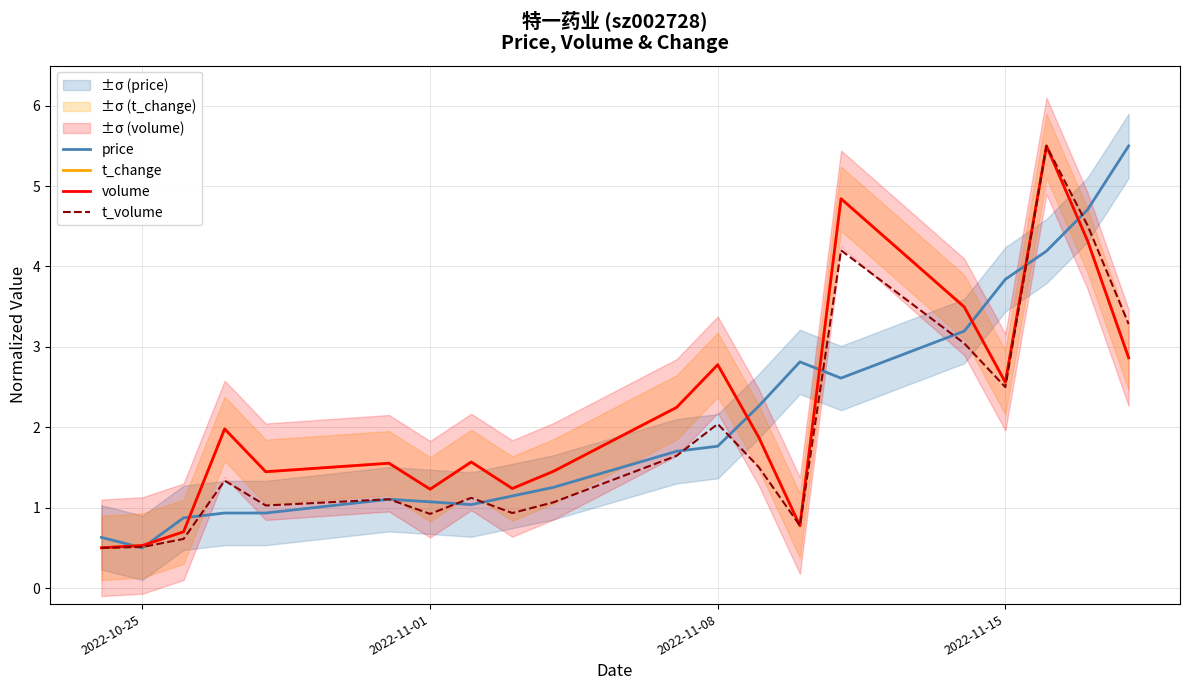

True or false: price has a value of 0.2 at 2022-10-25.

False